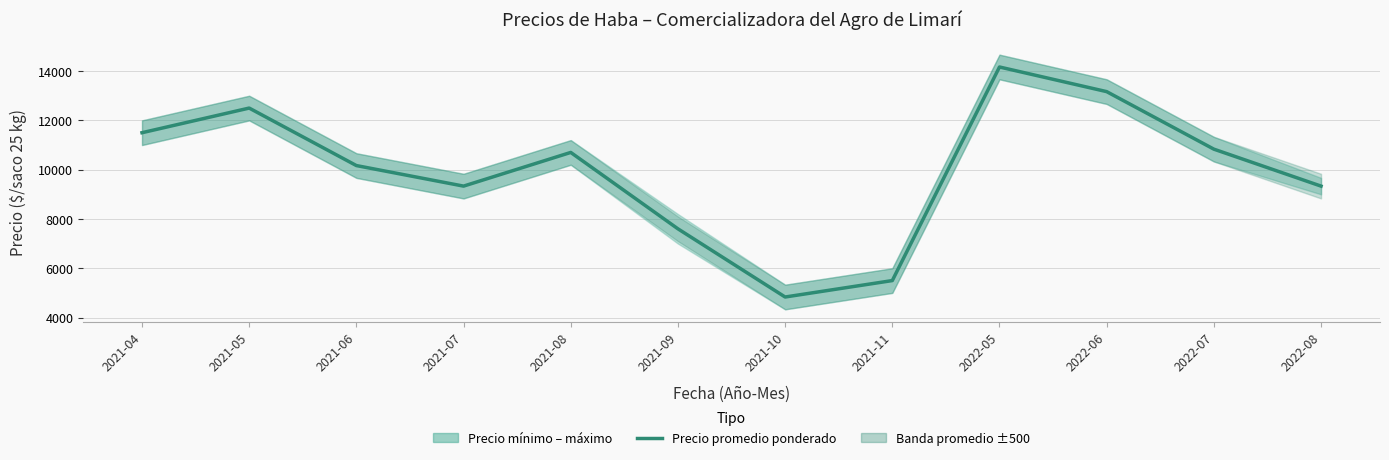

Reading right to left, list all the values displayed in this chart.

9333	10833	13167	14167	5500	4833	7600	10700	9333	10167	12500	11500